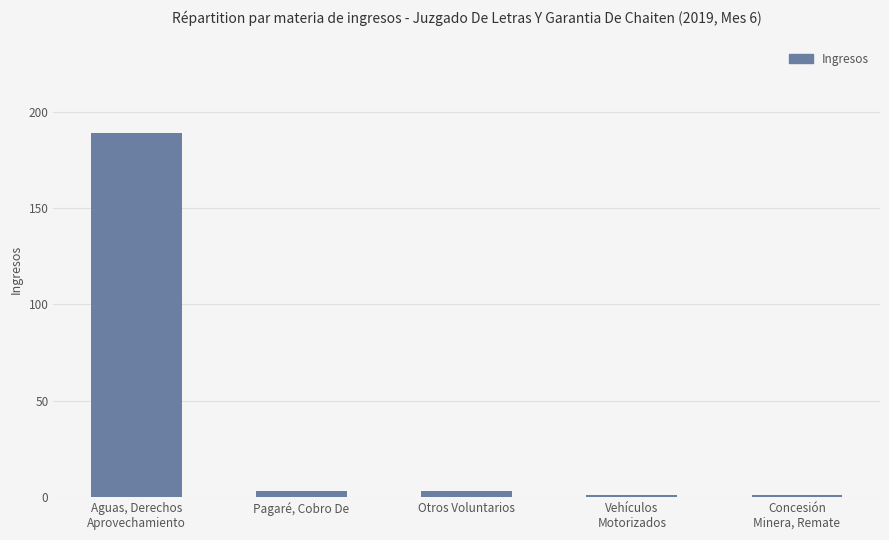

Reading right to left, extract all data points from this chart.

1	1	3	3	189